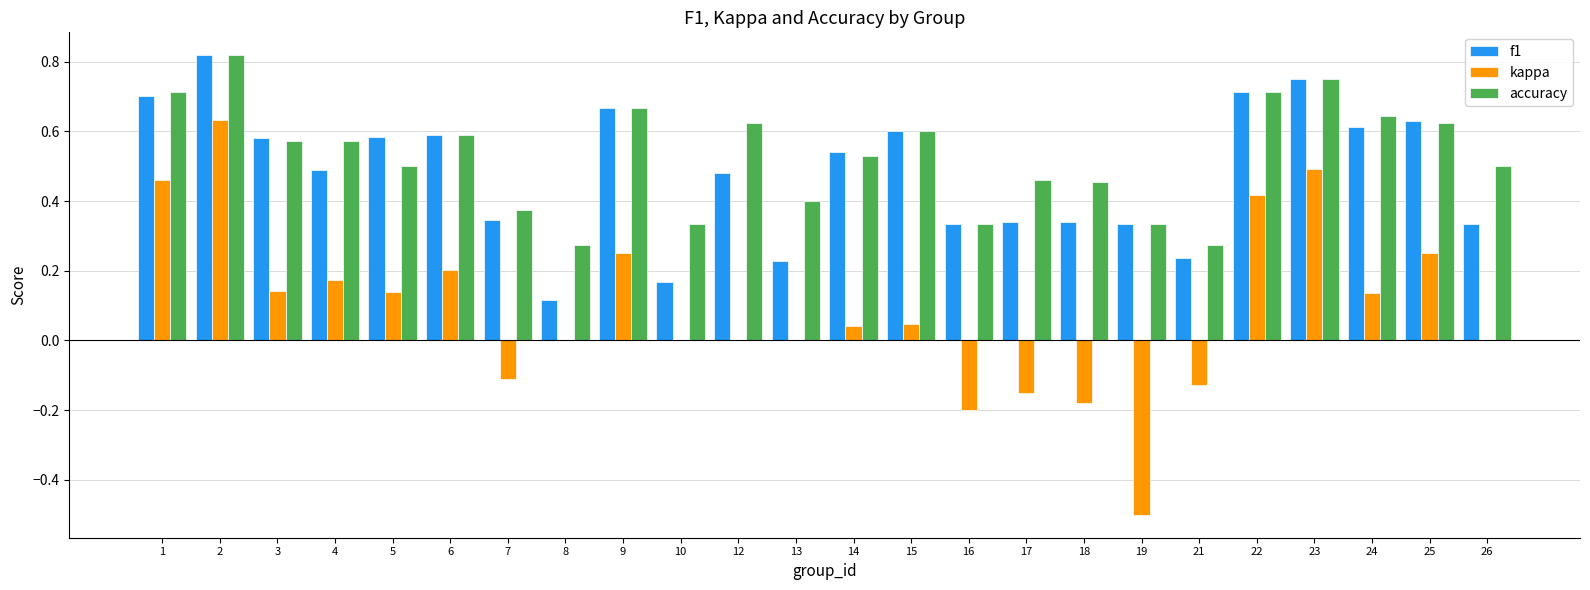

Between 4 and 19, which series saw the biggest shift?

kappa